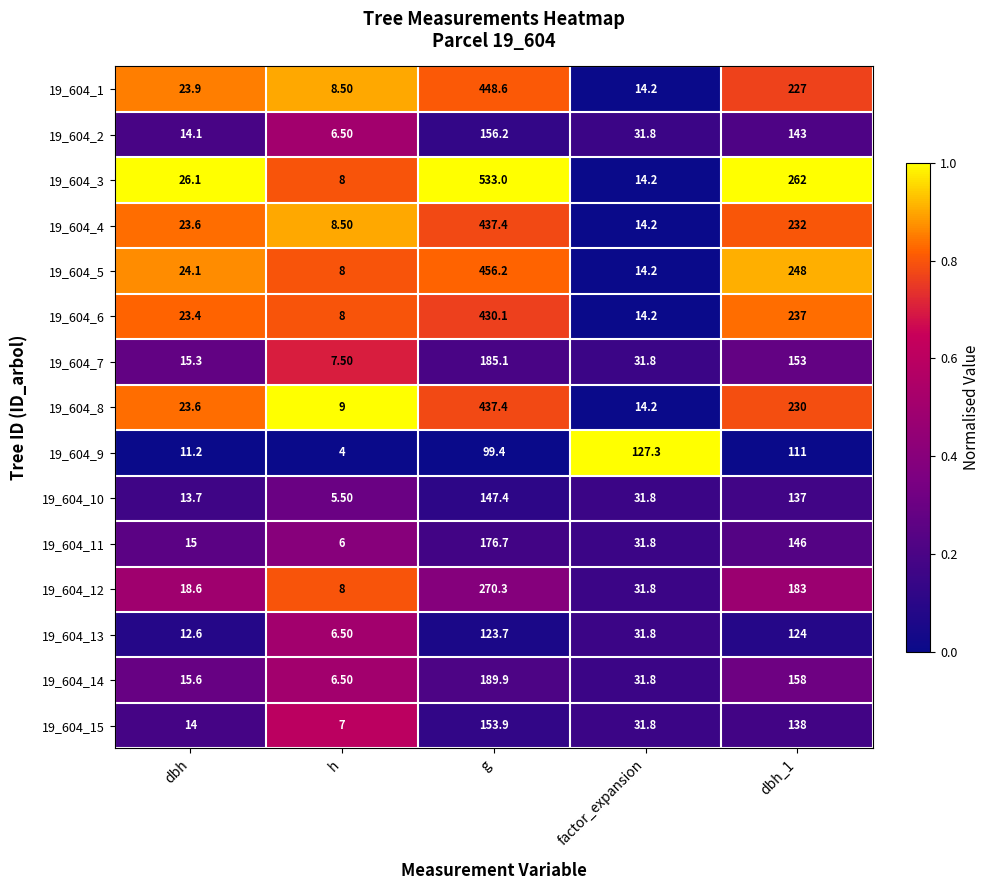

What is the total value across all series at dbh?

274.8